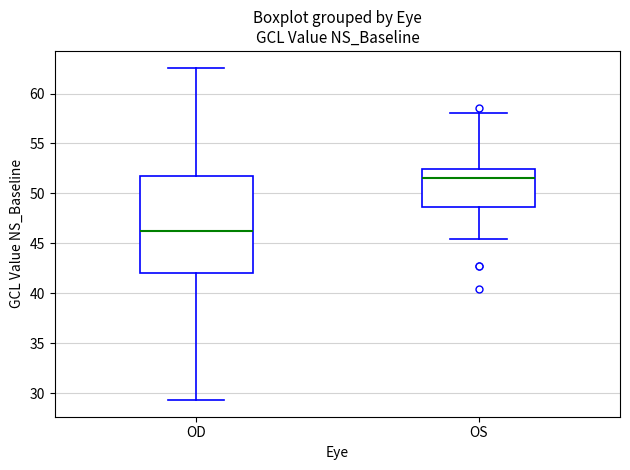

Comparing the boxes themselves (not the whiskers), which one is the tallest?

OD